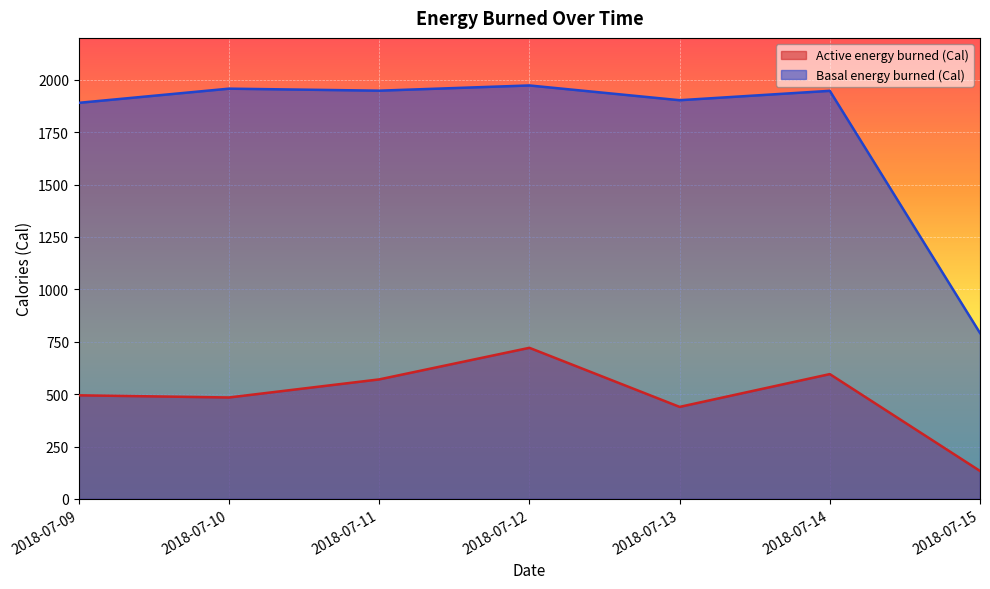

What is the minimum value shown in the chart?

133.4